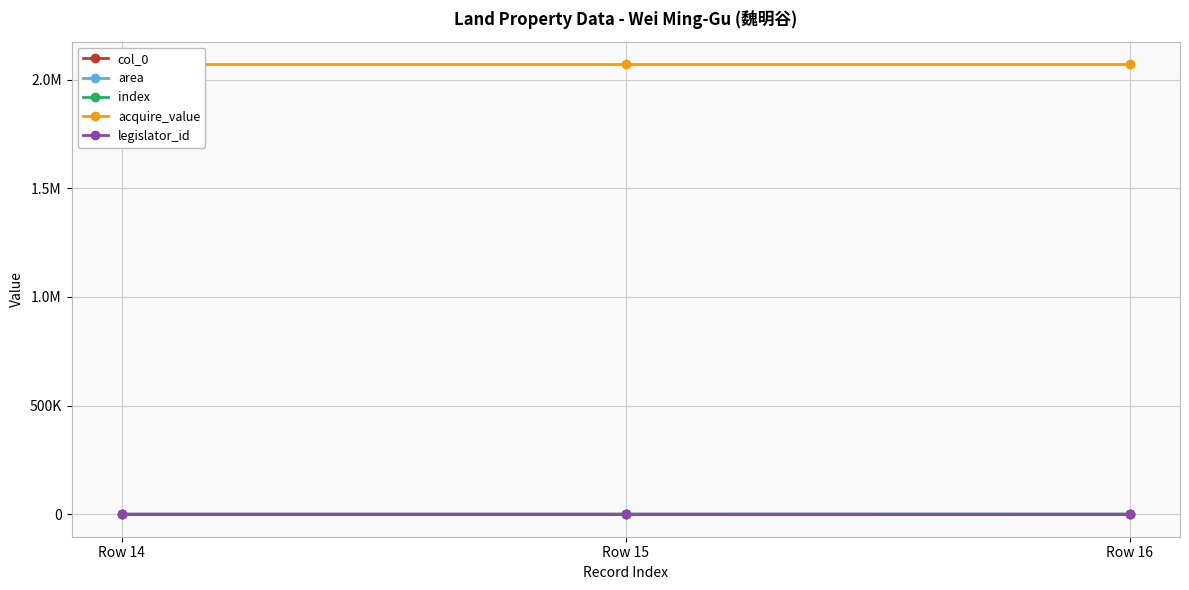

Is it true that area equals 75.5 at Row 16?

False